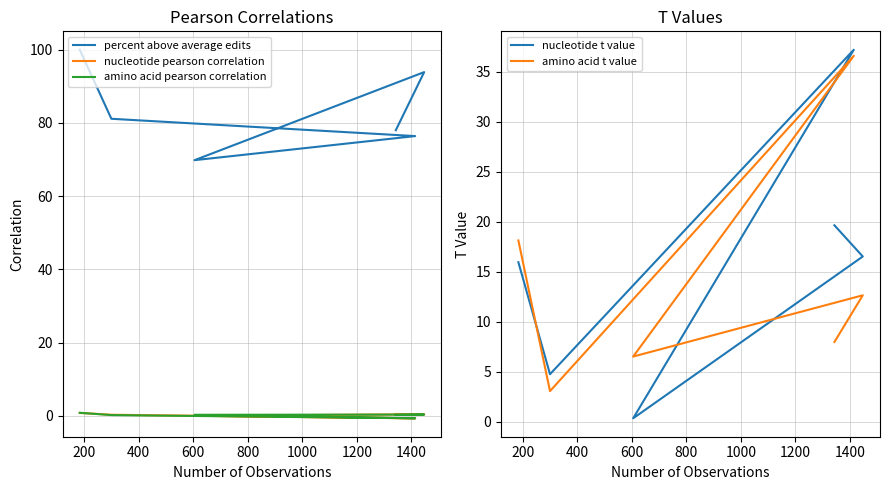

What is the sum of all nucleotide pearson correlation values?

1.2